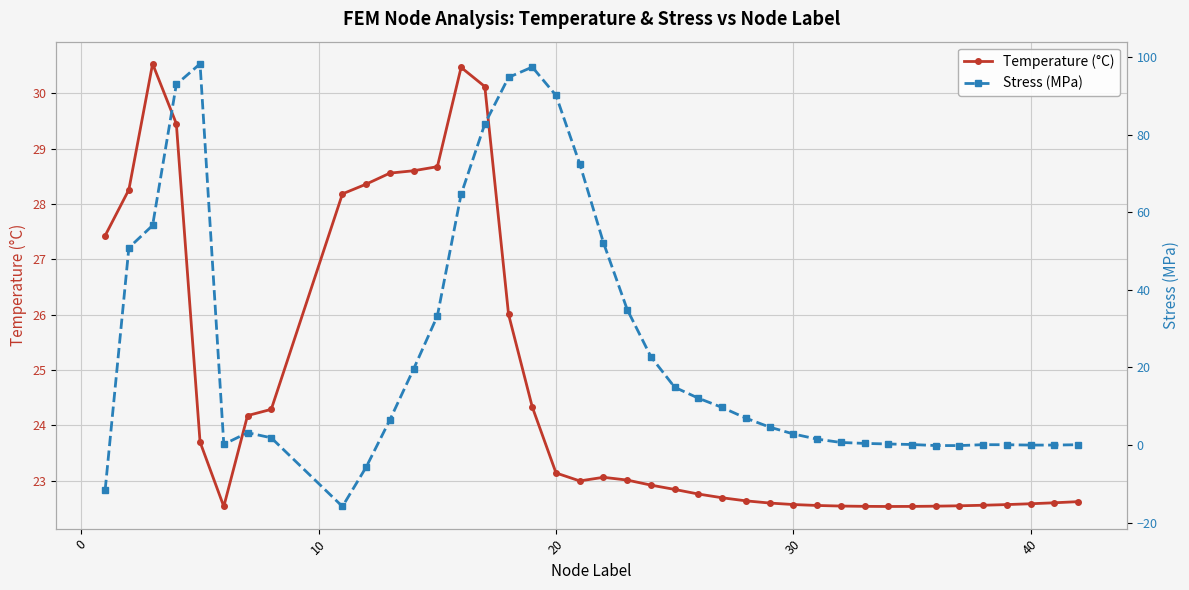

What is the minimum value shown in the chart?

-15.8